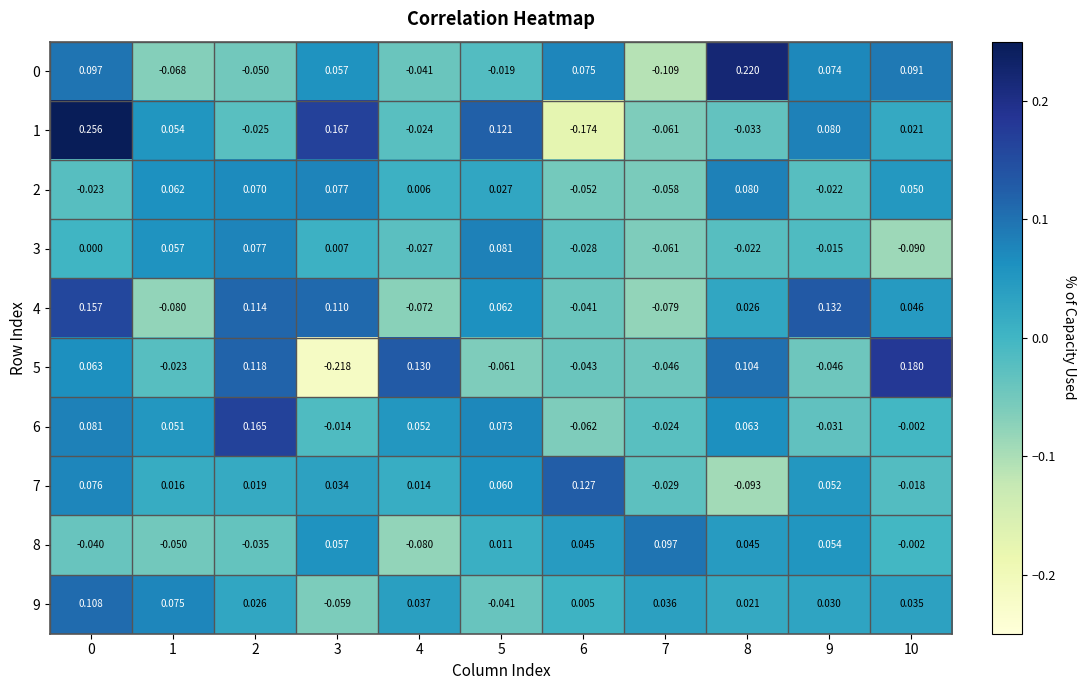

Is the value of 7 at 3 greater than the value of 9 at 8?

Yes